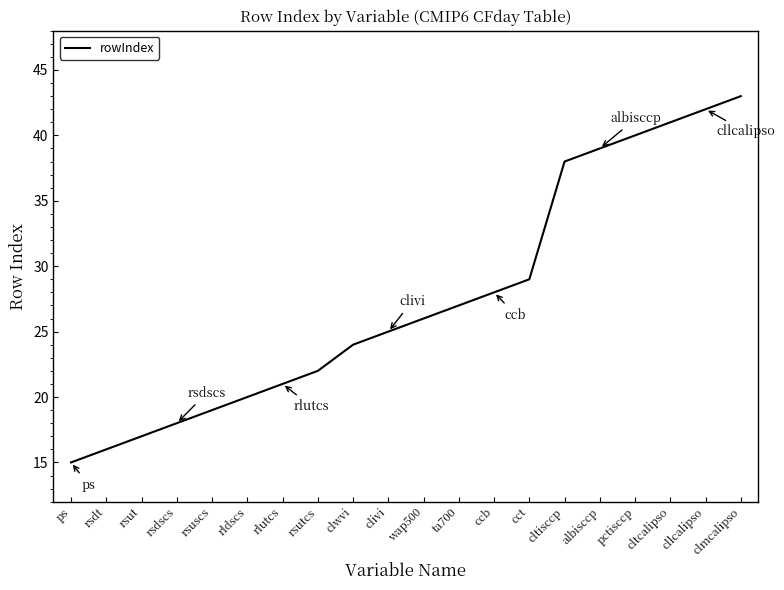

What is the approximate value at ccb, to the nearest 5?

30